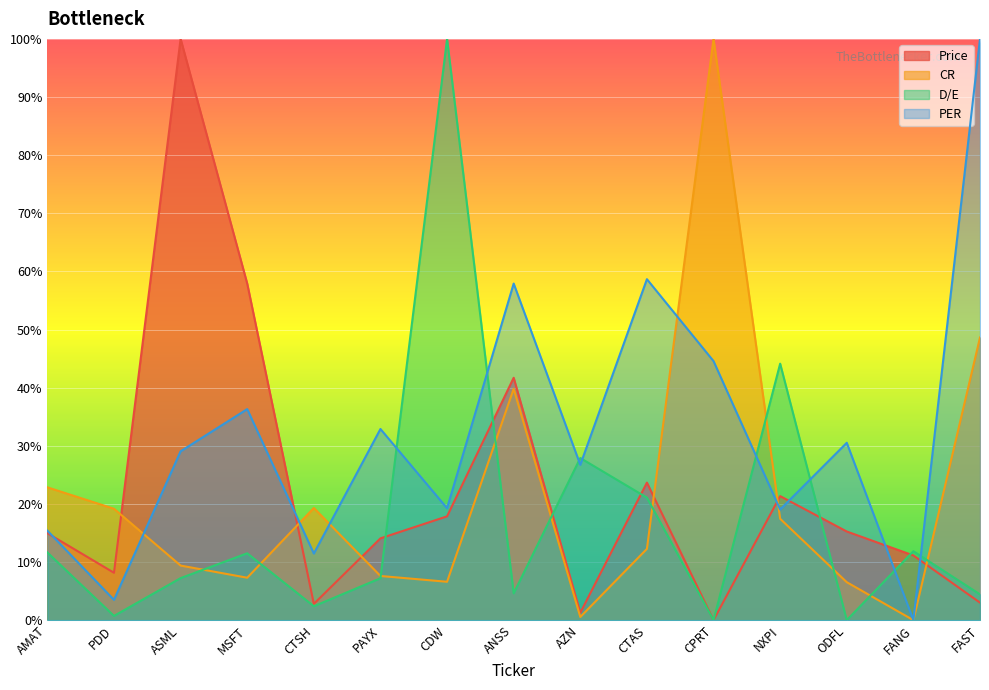

How many interior local valleys does the PER series have?

6